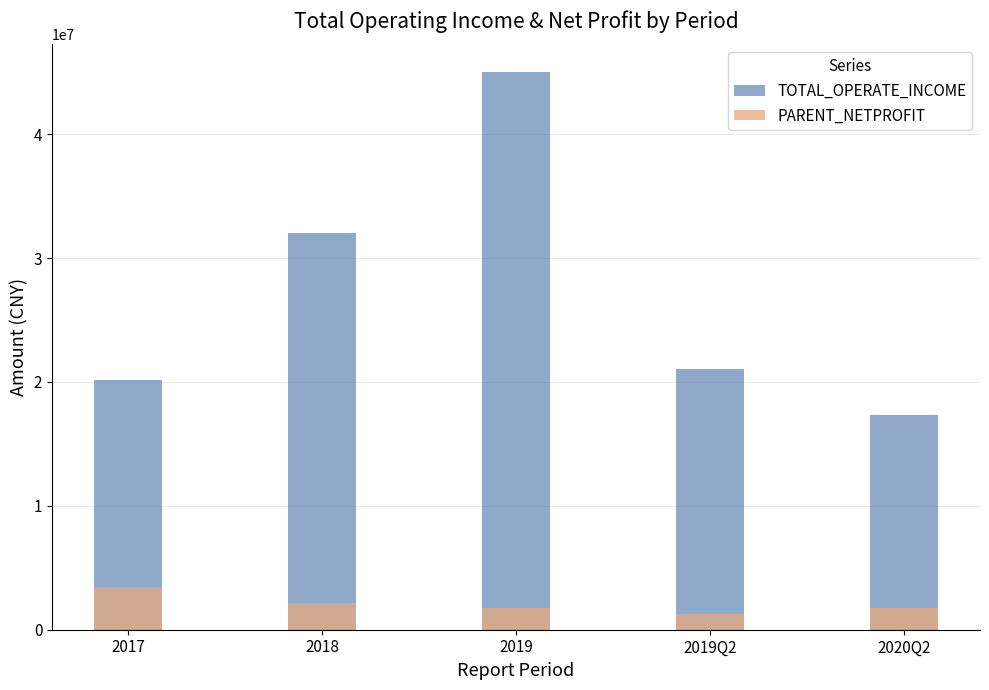

Between 2018 and 2019Q2, which is larger?

2018